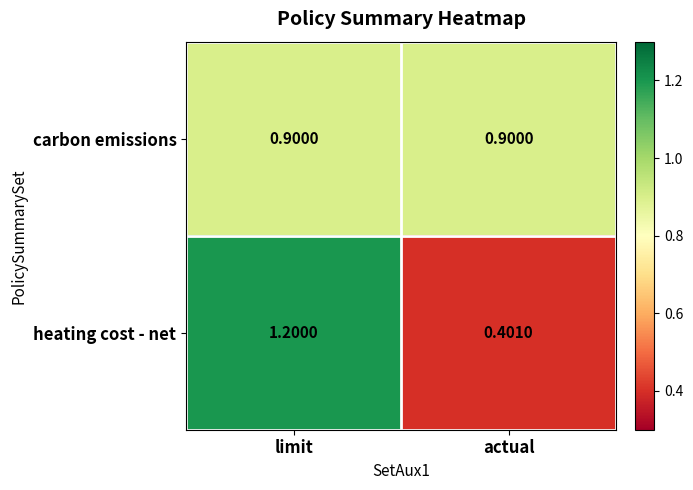

Rank the series at limit from highest to lowest value.

heating cost - net, carbon emissions